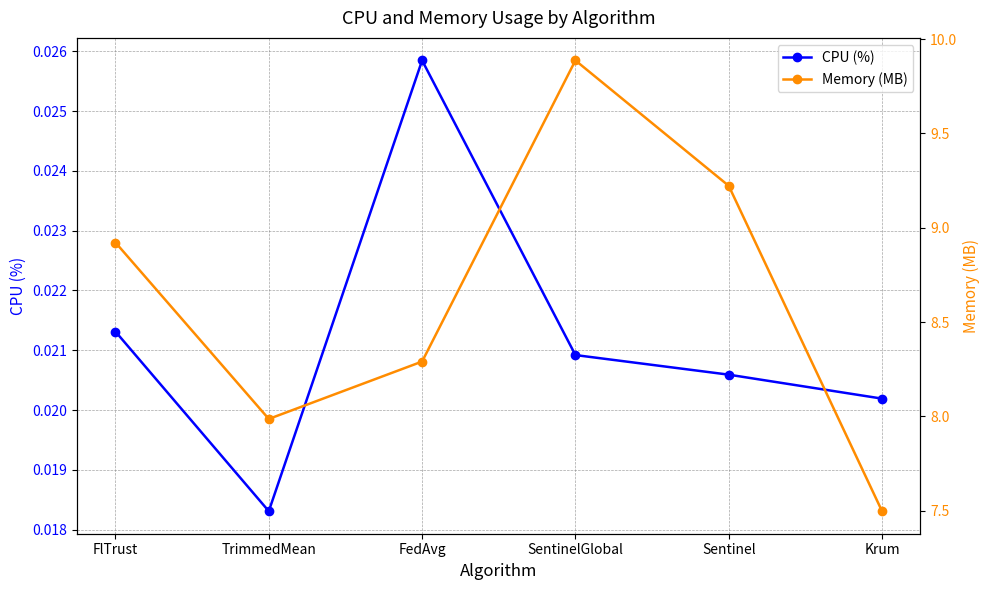

What is the highest value of the Memory (MB) series?

9.9